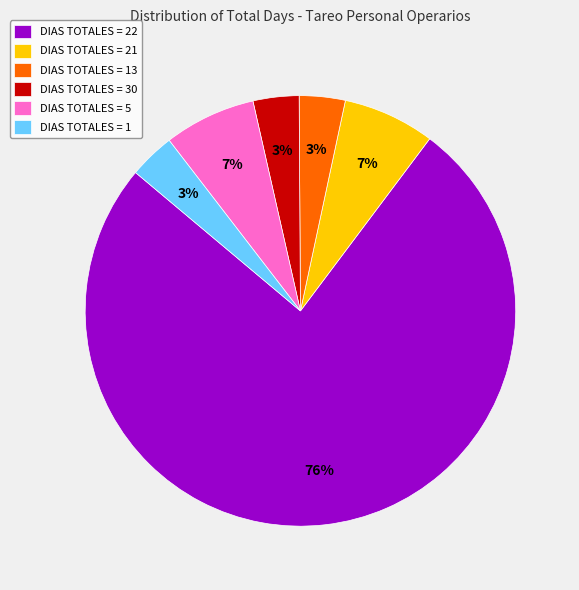

To the nearest percent, what is the average slice percentage?

17%